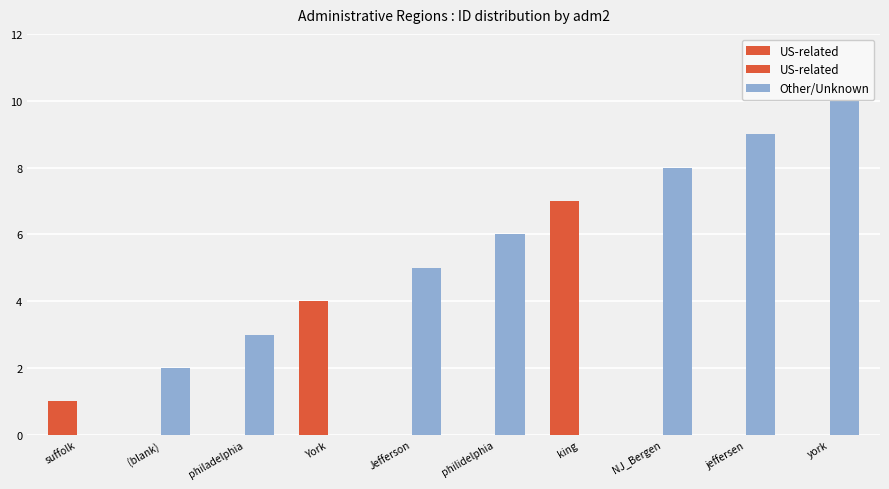

Rank the categories by value from lowest to highest.

suffolk, , philadelphia, York, Jefferson, philidelphia, king, NJ_Bergen, jeffersen, york